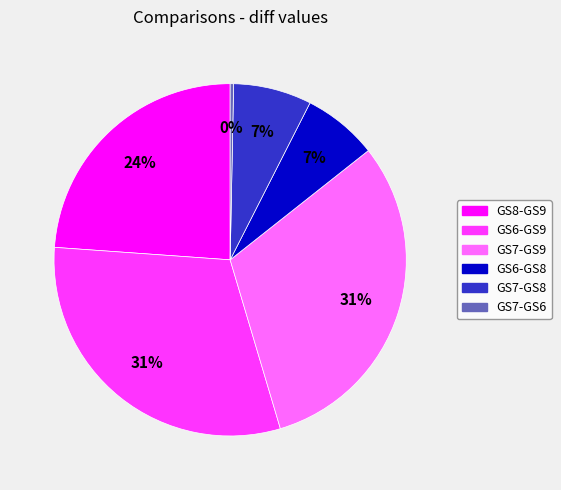

Between GS6-GS9 and GS8-GS9, which is larger?

GS6-GS9